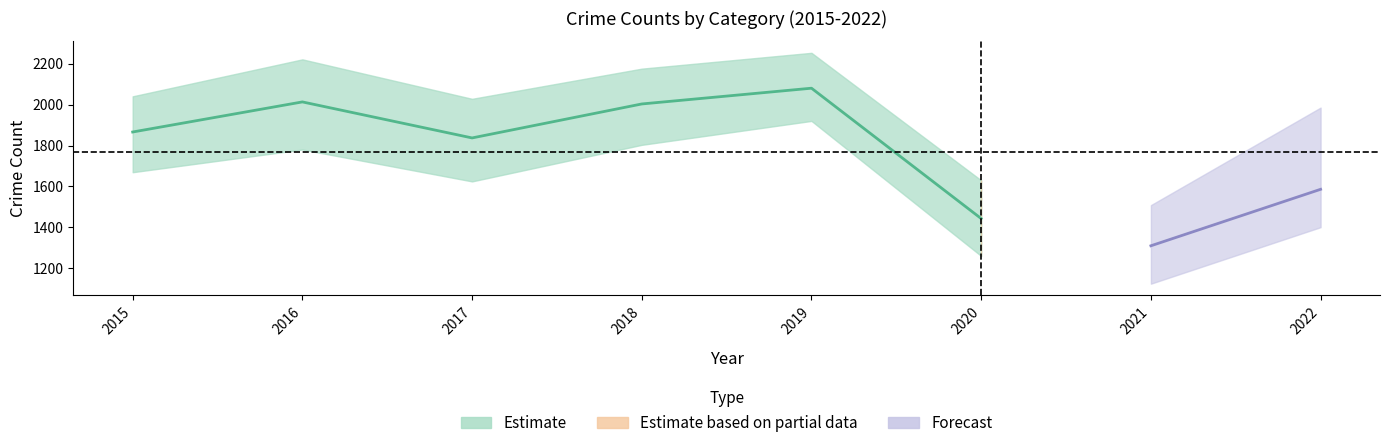

True or false: Aggravated Assault has more than 2 interior local peaks.

False